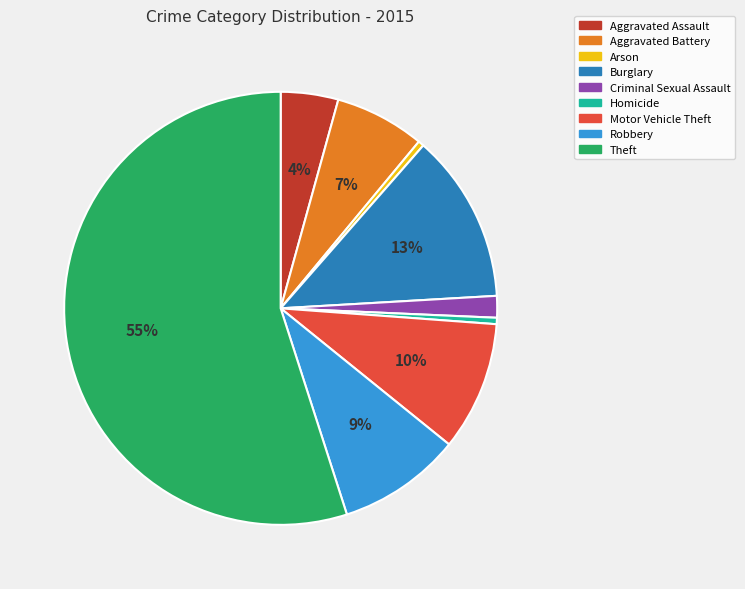

Is it true that Theft is 42% of the pie?

False